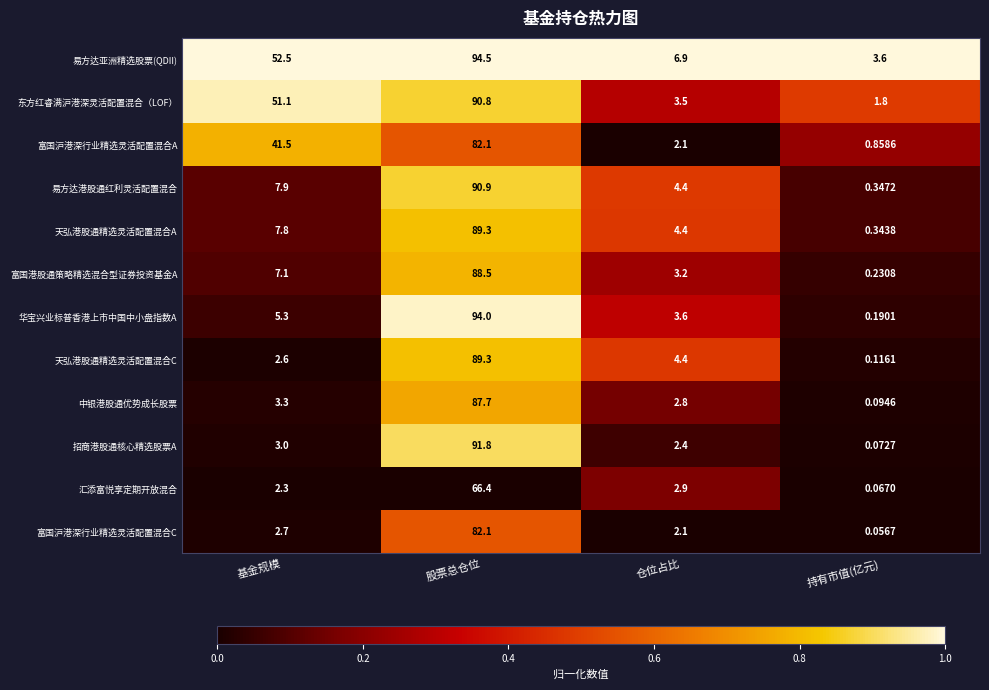

What is the total value across all series at 仓位占比?

42.7